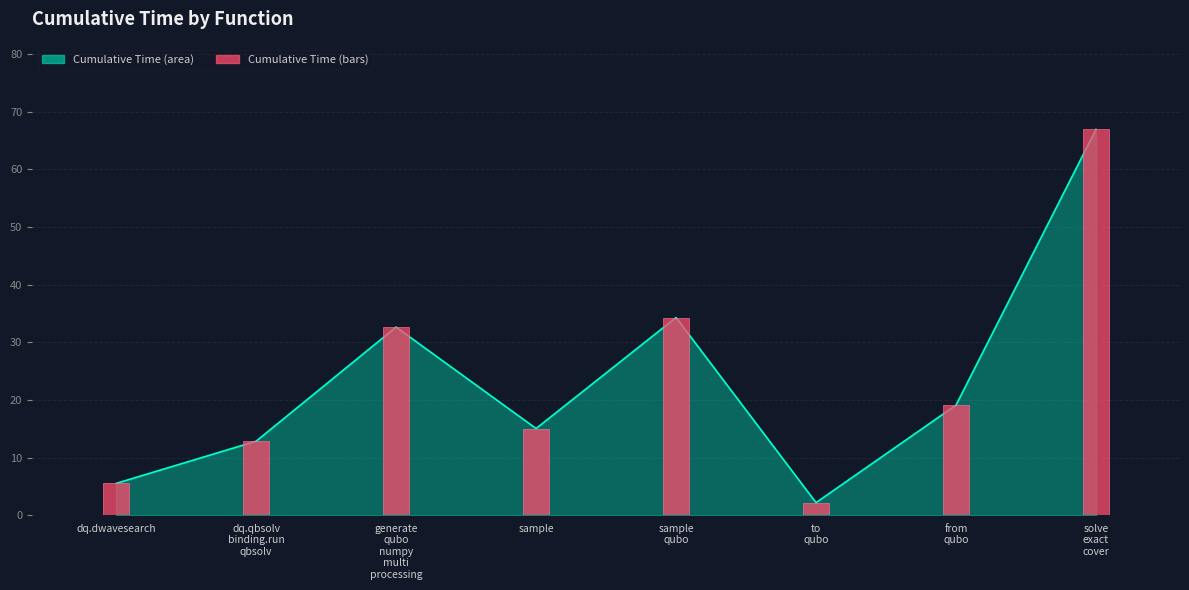

What is the ratio of the value at dq.qbsolv
binding.run
qbsolv to the value at sample
qubo?

0.4